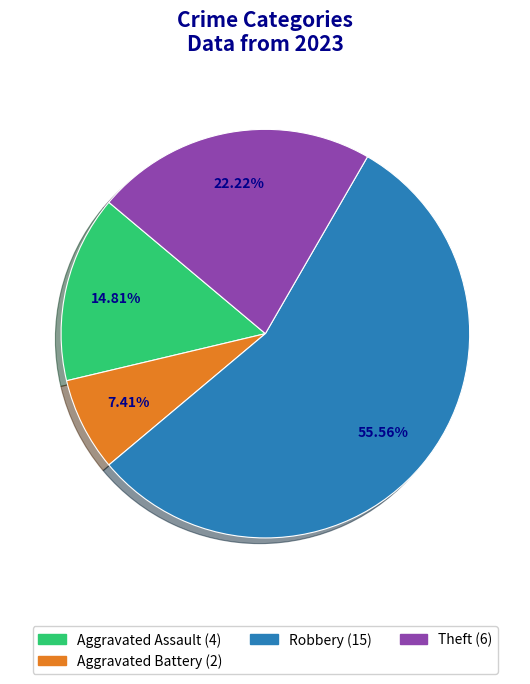

Does any single category account for the majority?

Yes